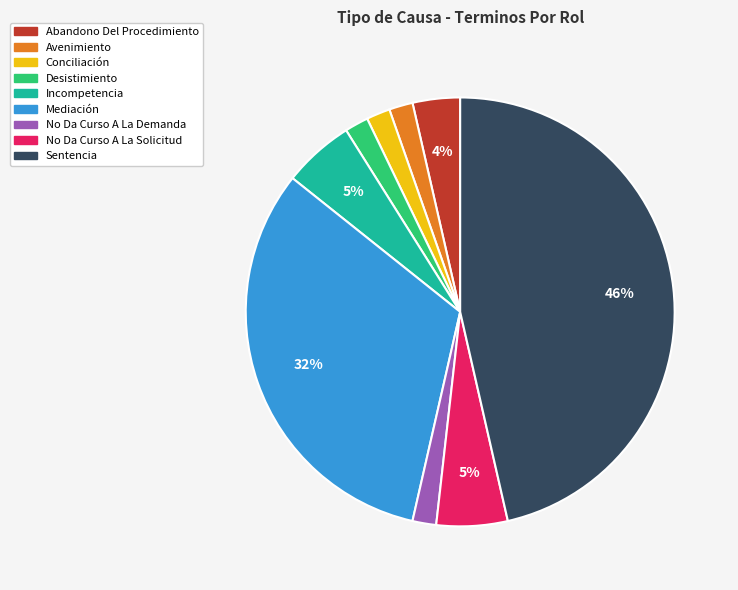

Which category has the biggest portion of the pie?

Sentencia